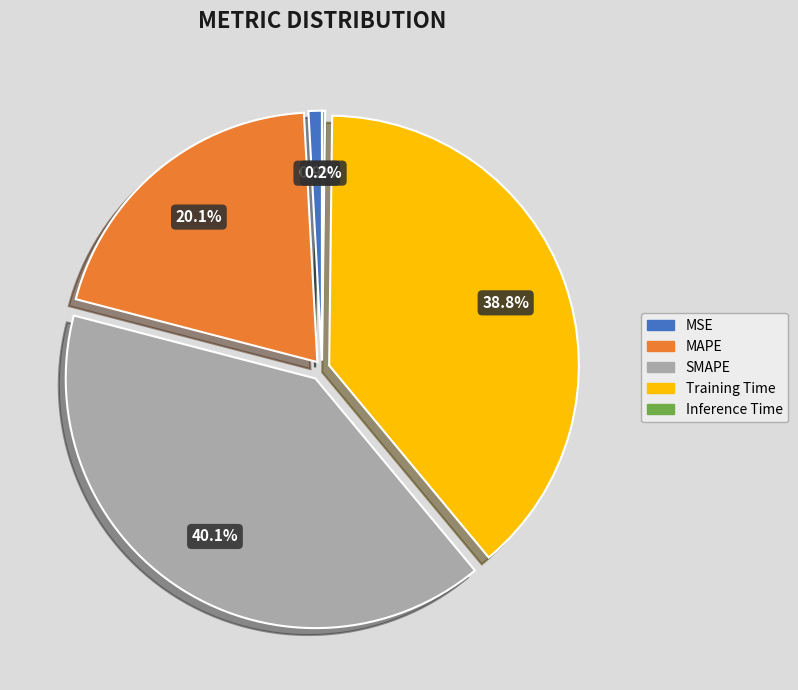

Between SMAPE and MSE, which is larger?

SMAPE